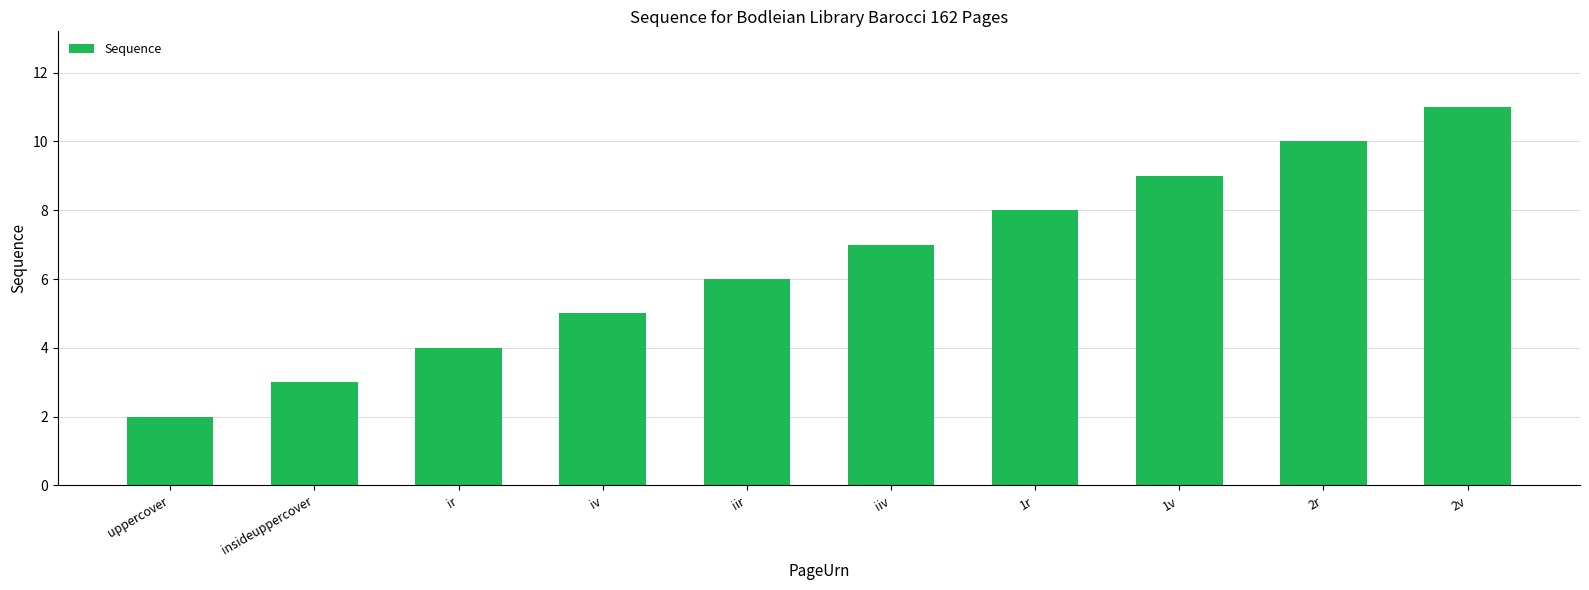

What is the label of the 9th bar from the left?

2r